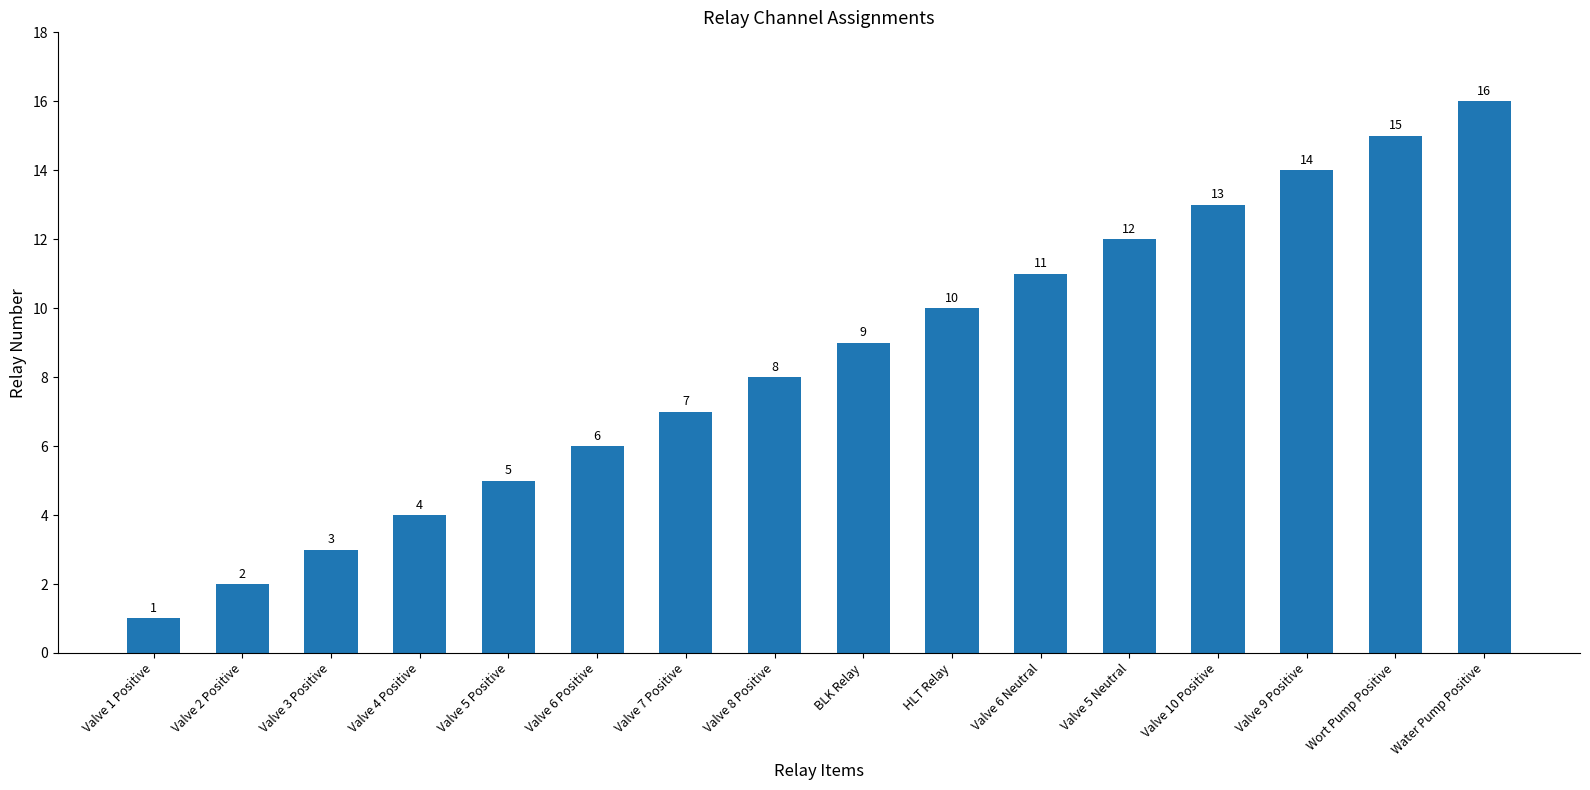

The value at Valve 10 Positive is 13. True or false?

True